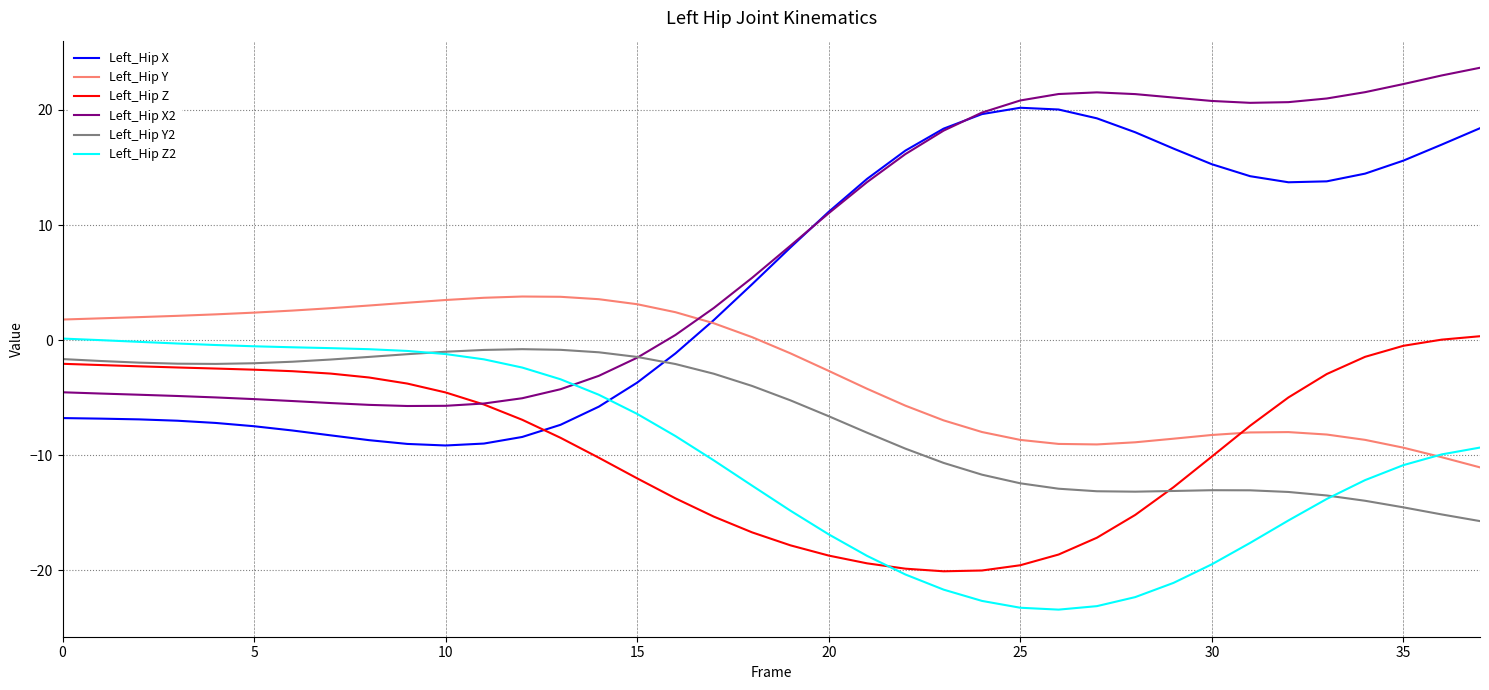

Which series has the largest total across all categories?

Left_Hip X2